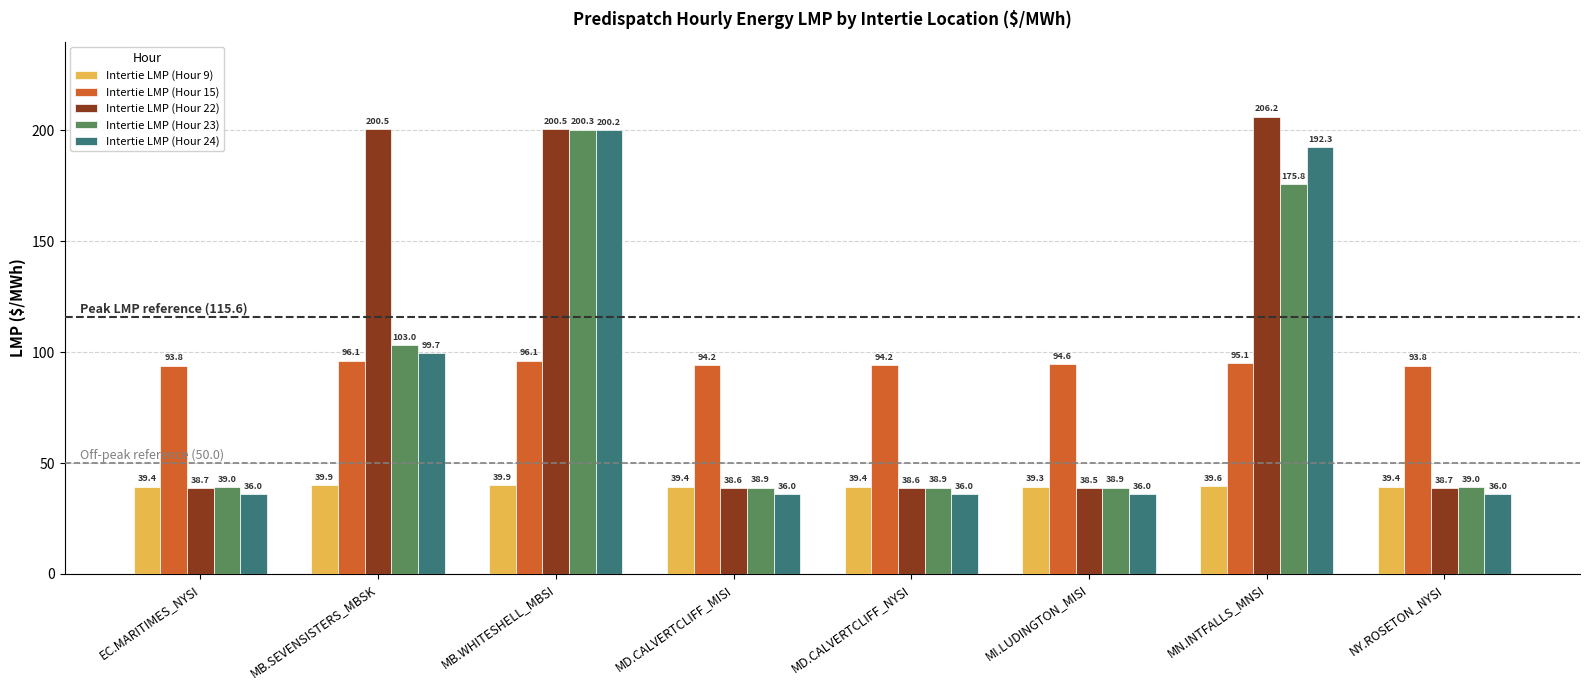

Rank the series by their maximum value, from highest to lowest.

Intertie LMP (Hour 22), Intertie LMP (Hour 23), Intertie LMP (Hour 24), Intertie LMP (Hour 15), Intertie LMP (Hour 9)